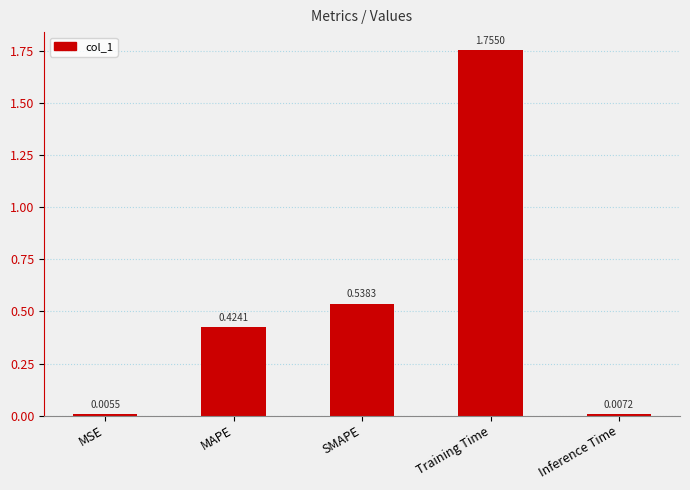

What is the sum of all values?

2.7